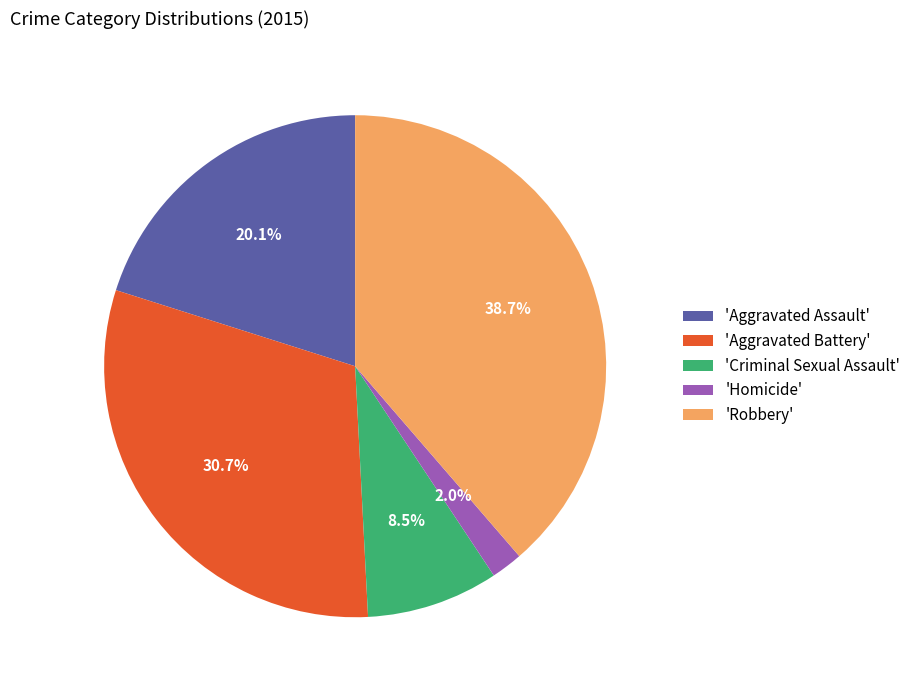

Combined, what portion of the pie is 'Homicide' and 'Aggravated Assault'?

22.1%